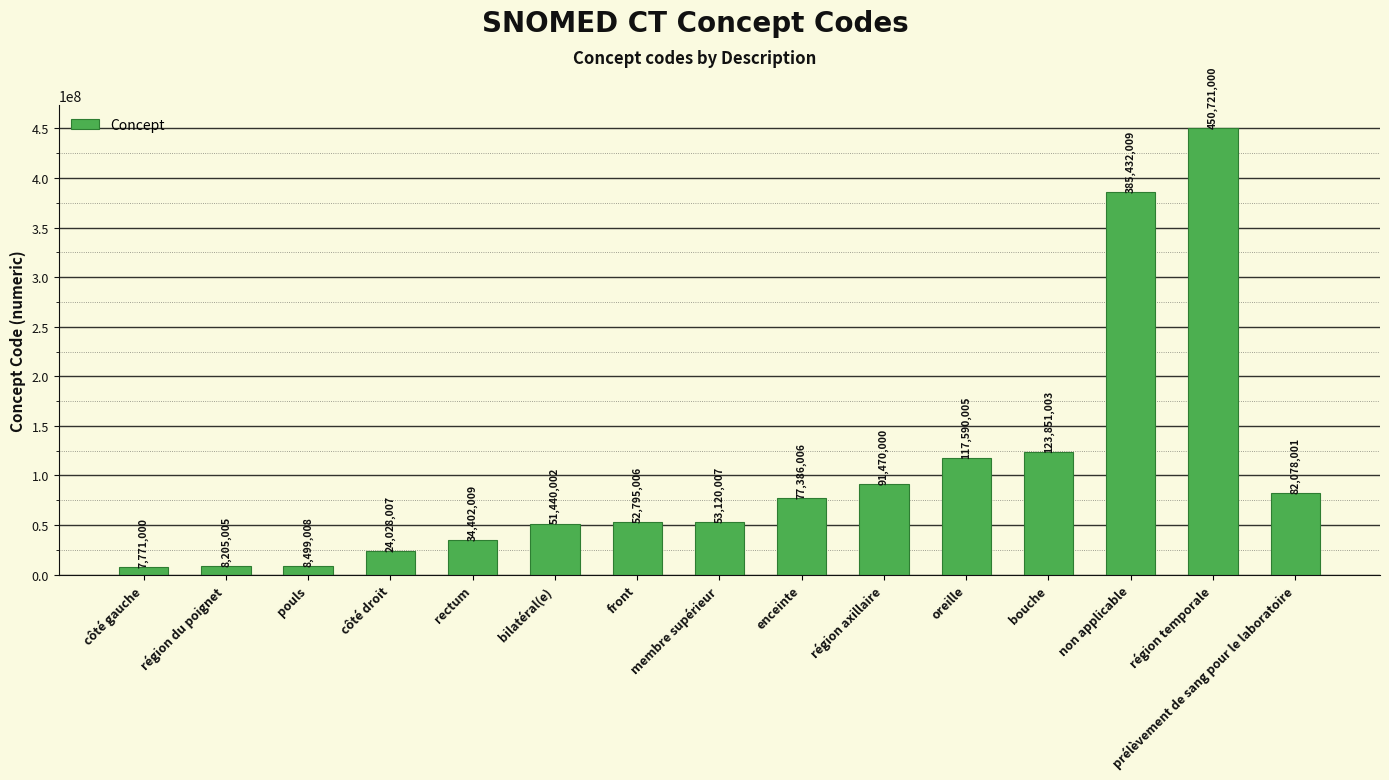

The chart shows a value of 178437087 at non applicable. True or false?

False